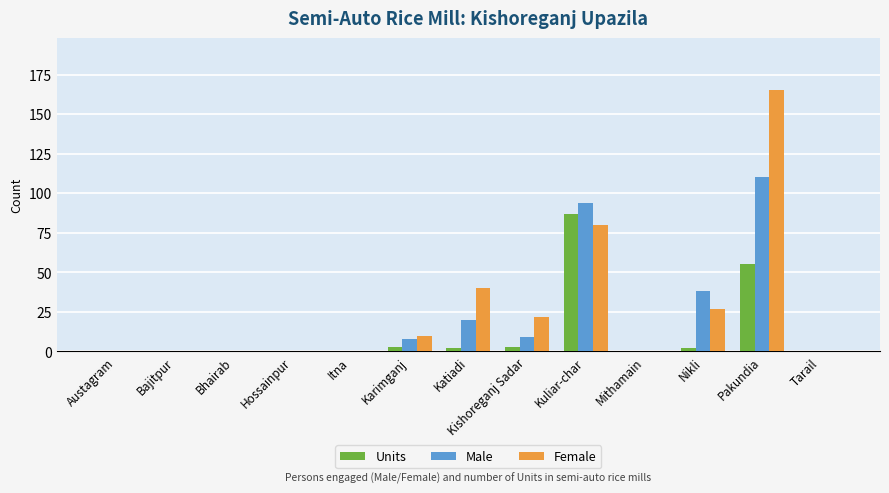

How many data points does each series have?

13